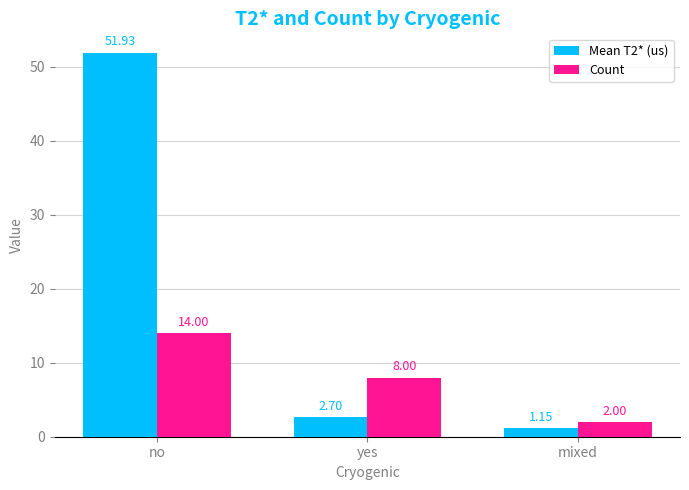

Is it true that Count equals 14.0 at no?

True